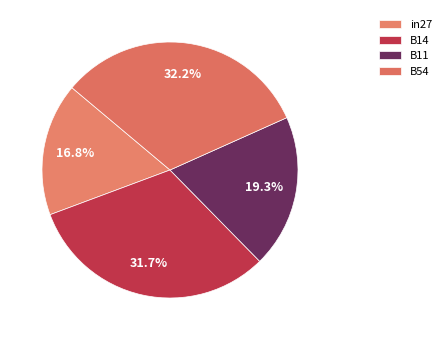

How many slices are in this pie chart?

4